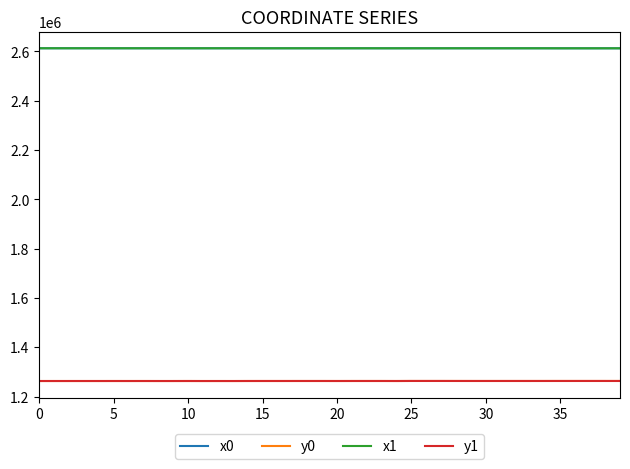

Is this an area chart (filled region under the line)?

No